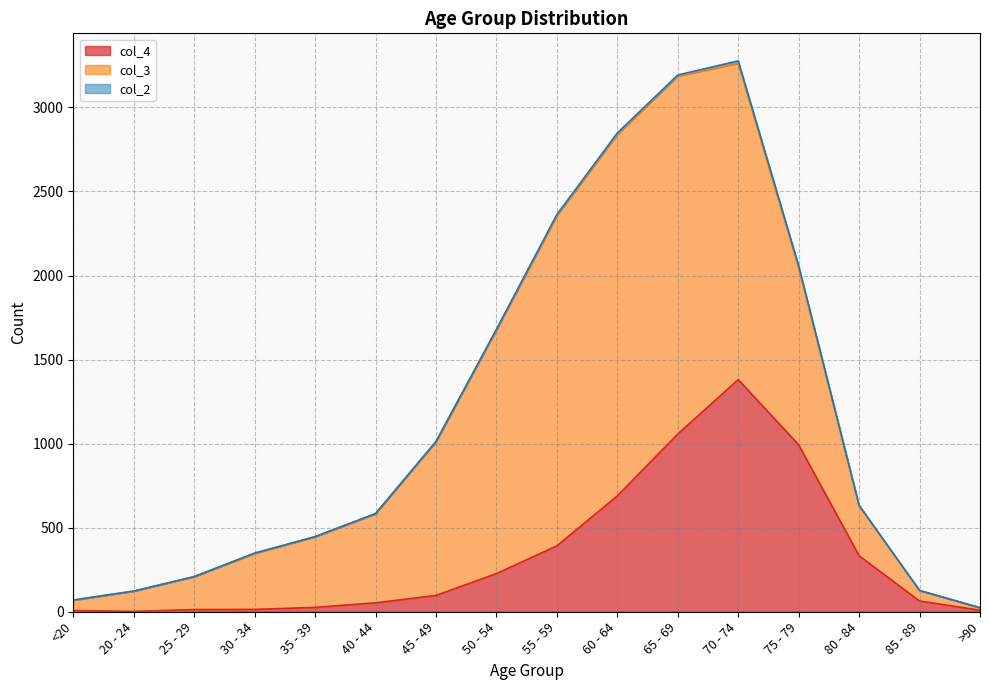

True or false: col_4 has a value of 559 at 55 - 59.

False